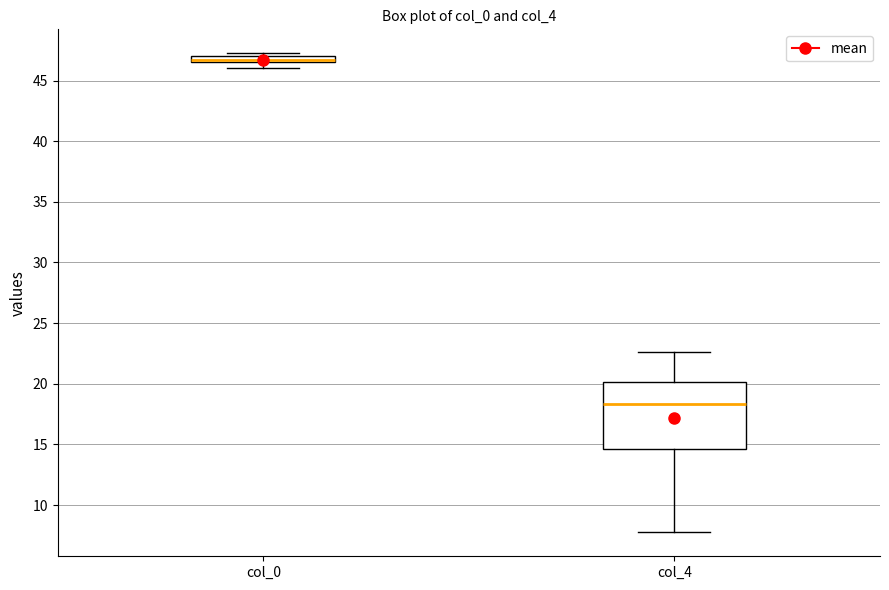

Which box's median line is the lowest?

col_4